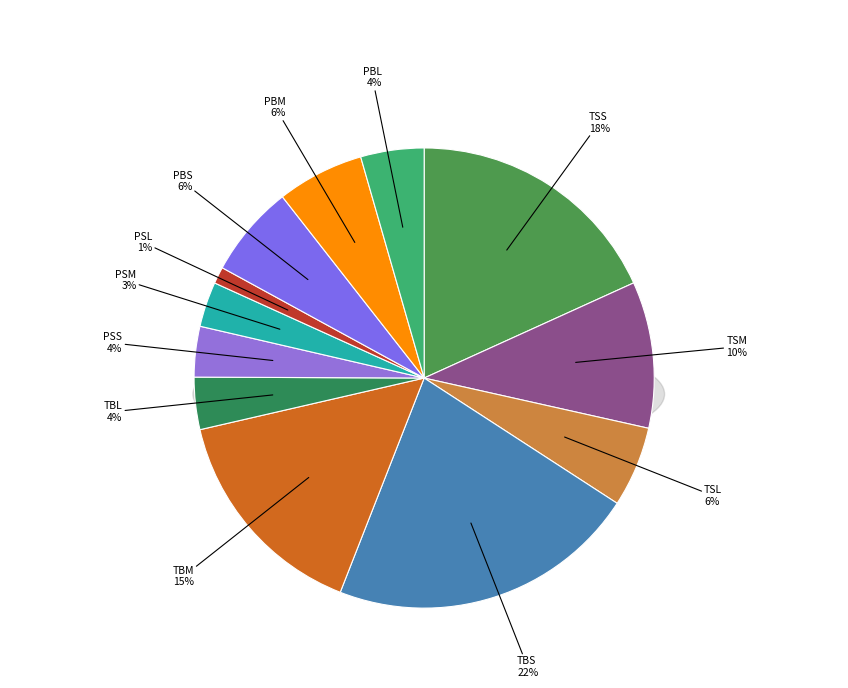

What is the largest slice in the pie chart?

TBS